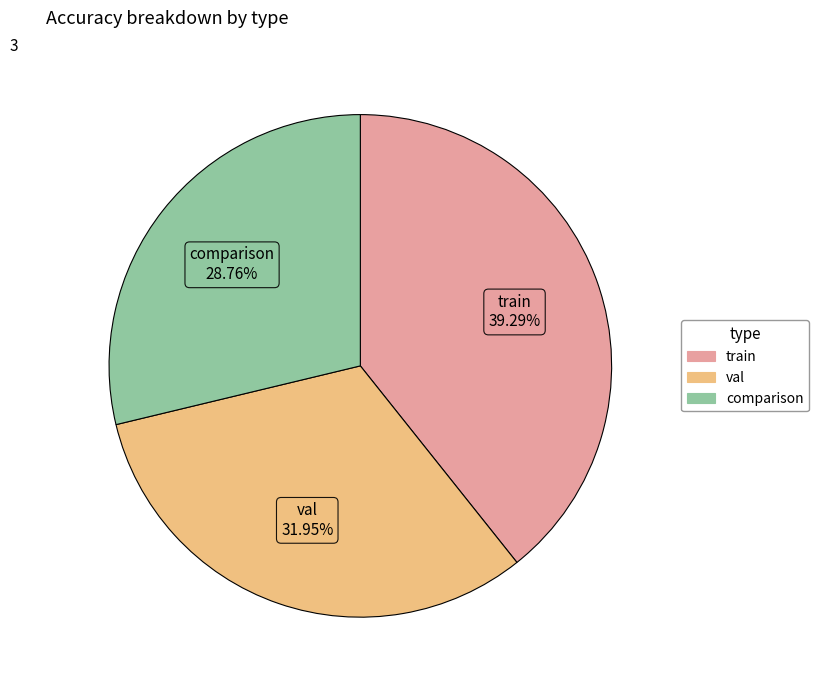

True or false: train accounts for 54% of the total.

False